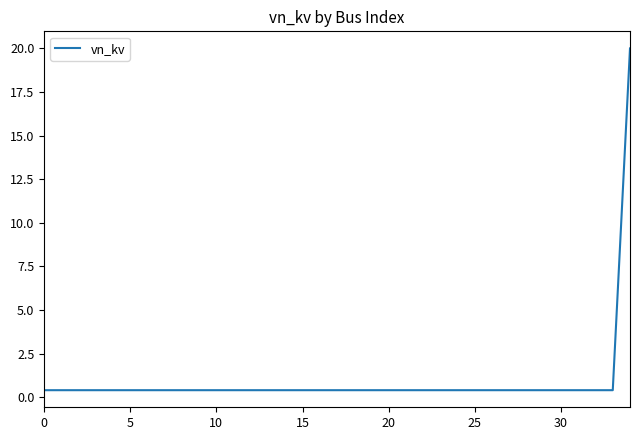

Reading left to right, transcribe all the data shown in this chart.

0.4	0.4	0.4	0.4	0.4	0.4	0.4	0.4	0.4	0.4	0.4	0.4	0.4	0.4	0.4	0.4	0.4	0.4	0.4	0.4	0.4	0.4	0.4	0.4	0.4	0.4	0.4	0.4	0.4	0.4	0.4	0.4	0.4	0.4	20.0